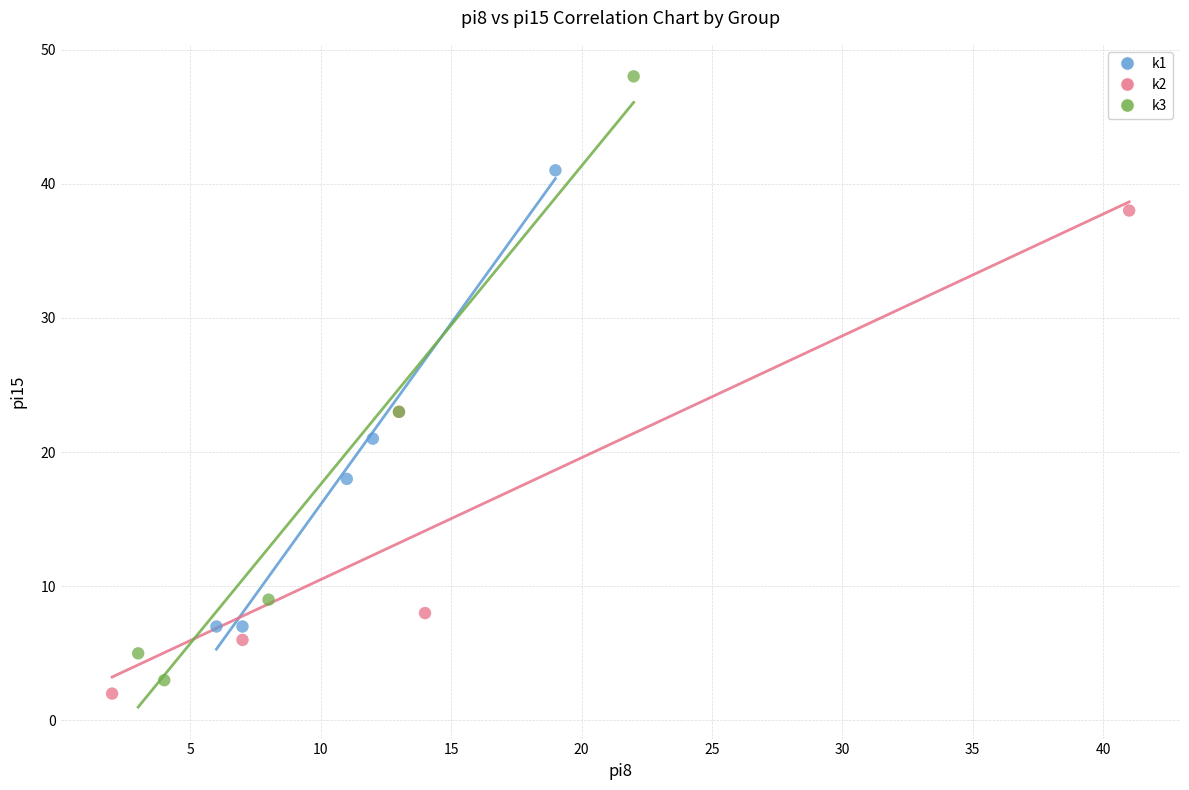

Which series contains the highest Y value?

k3